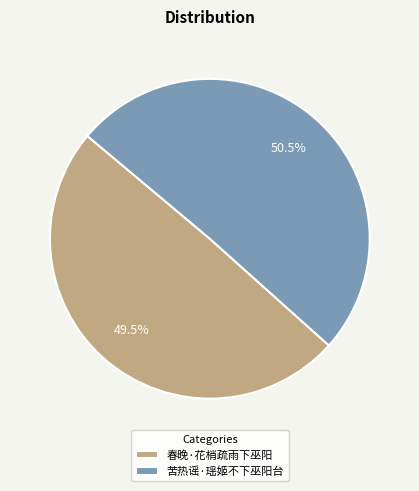

Is 春晚·花梢疏雨下巫阳 the majority of the pie?

No